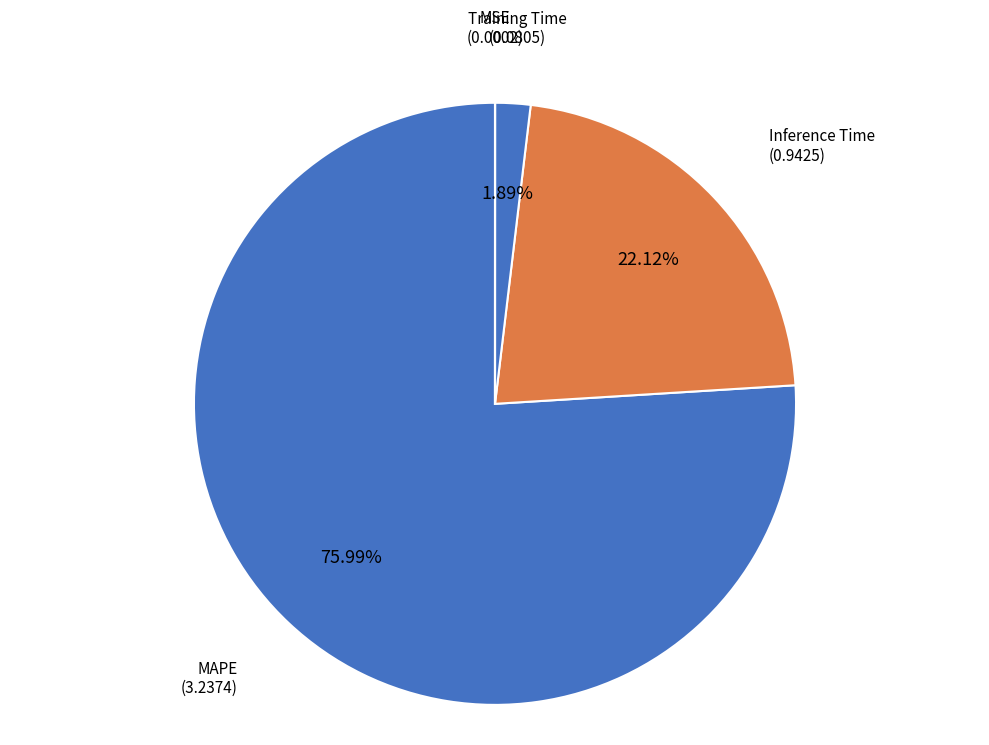

True or false: Training Time accounts for 2% of the total.

True